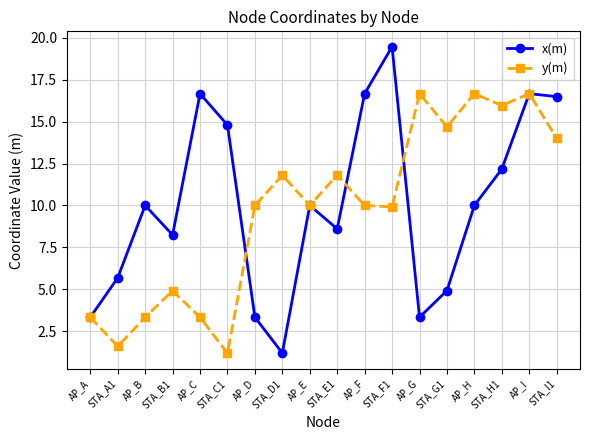

At AP_B, list the series in order from largest to smallest.

x(m), y(m)